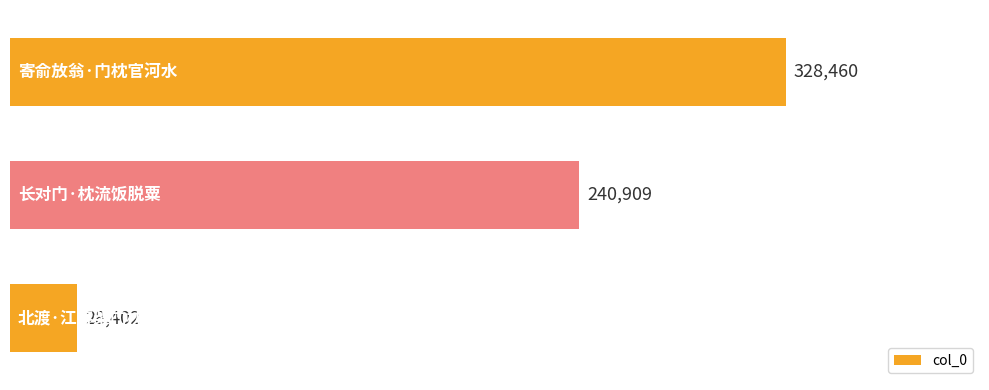

What is the smallest value displayed?

28402